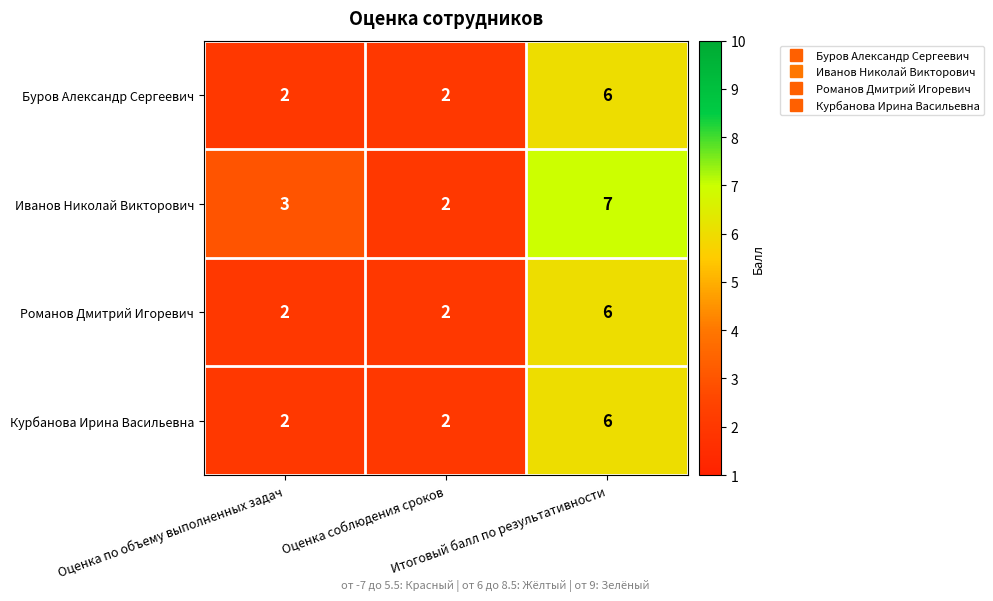

What is the maximum value for Романов Дмитрий Игоревич?

6